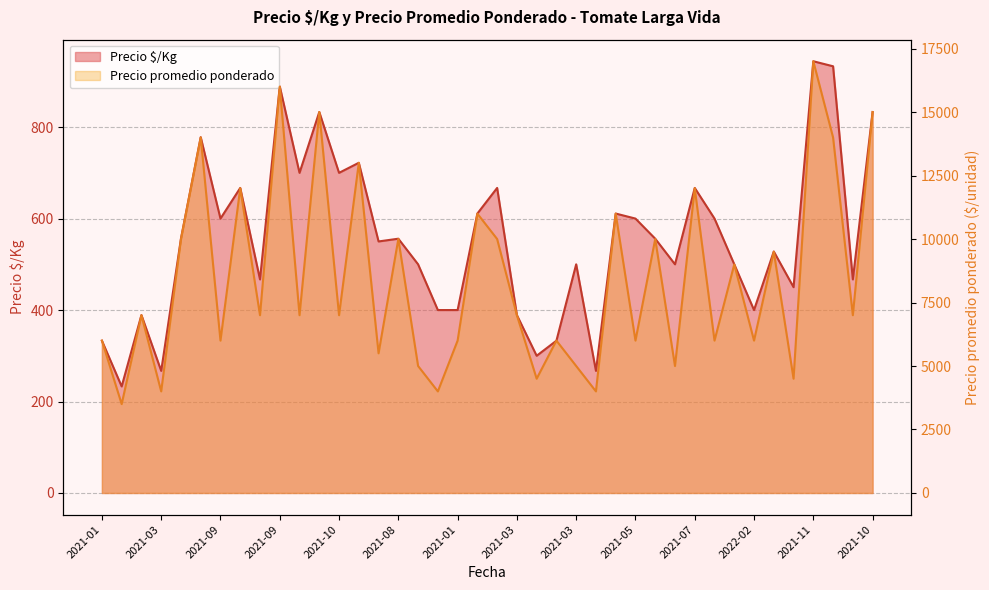

The value of Precio $/Kg at 2021-08 is 923. True or false?

False